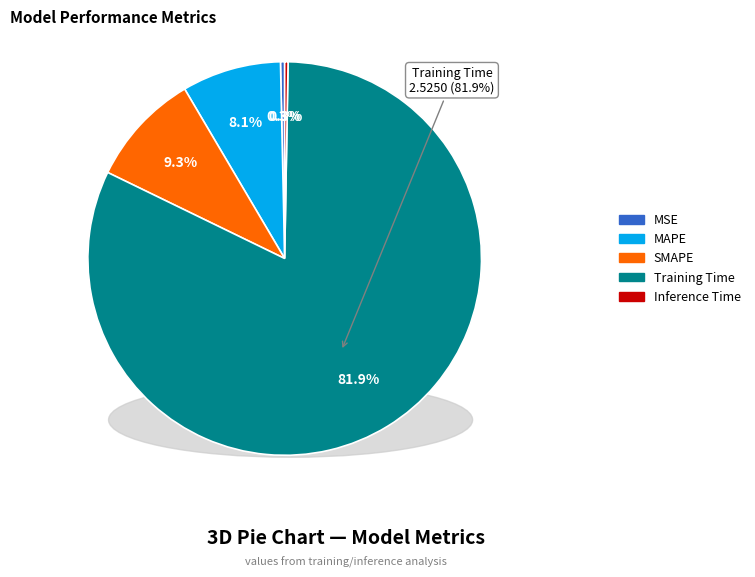

To the nearest percent, what portion does MAPE represent?

8%